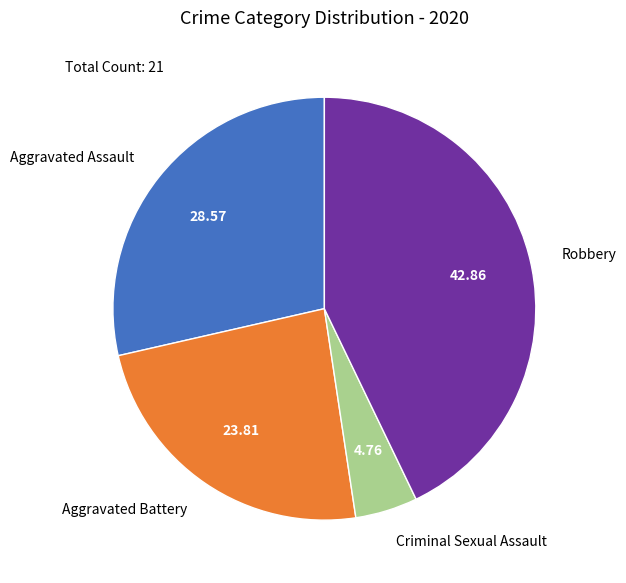

How many slices are in this pie chart?

4